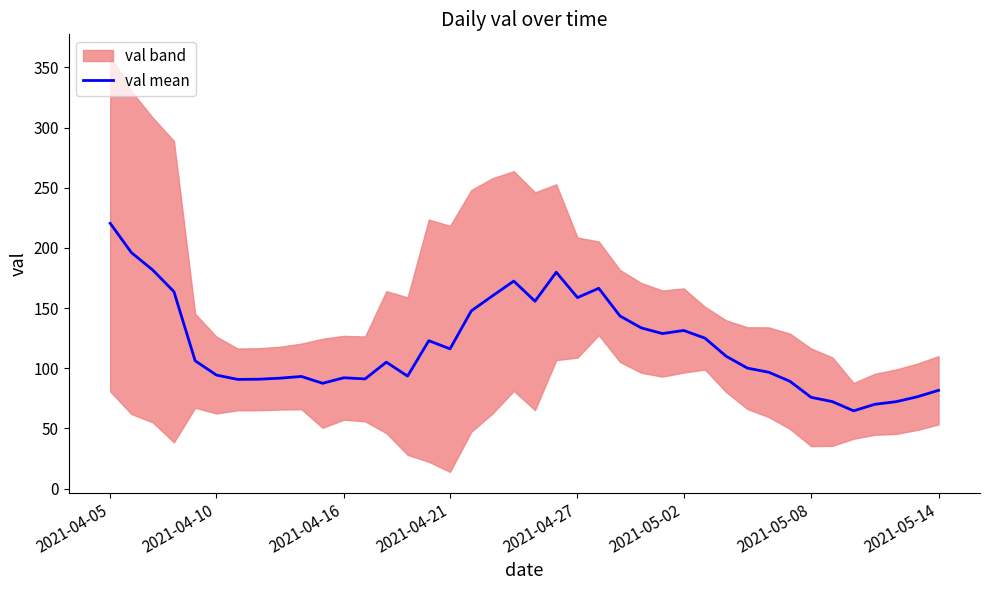

Does the chart have visible grid lines?

No